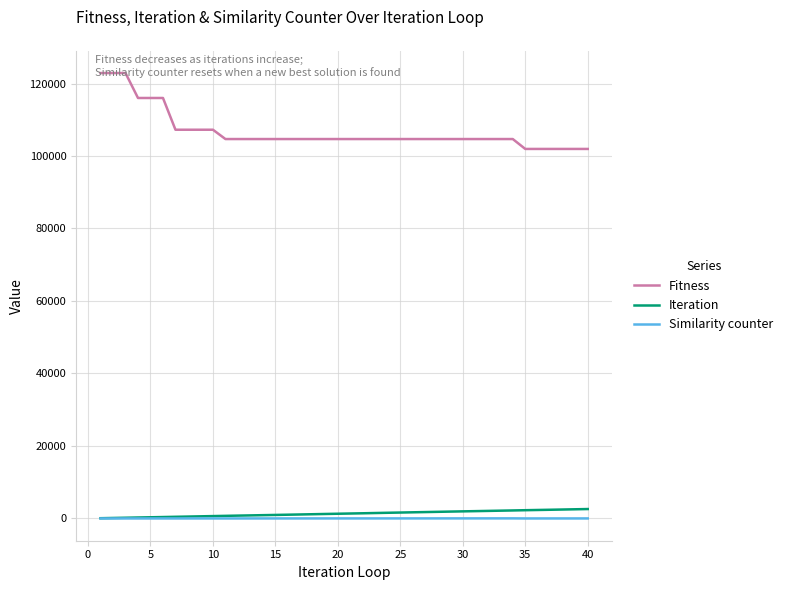

True or false: Fitness and Iteration intersect in this chart.

False